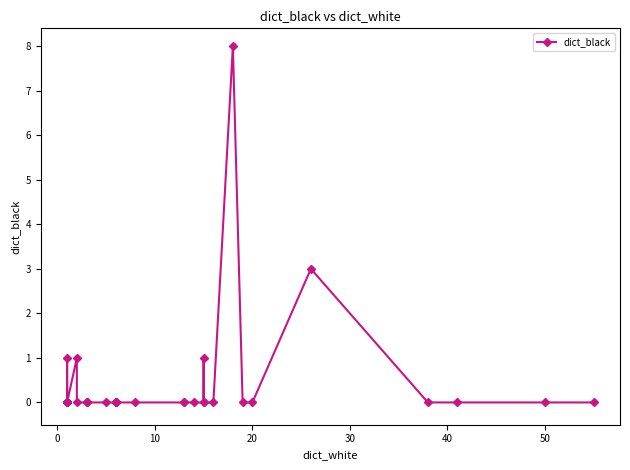

What is the maximum value shown in the chart?

8